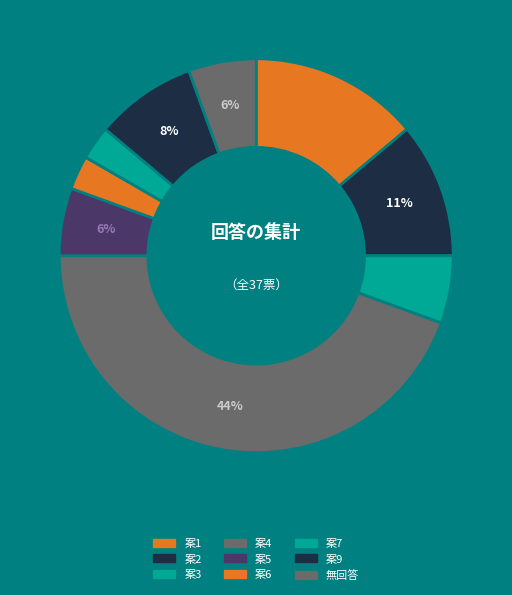

Which slice is the smallest?

案6